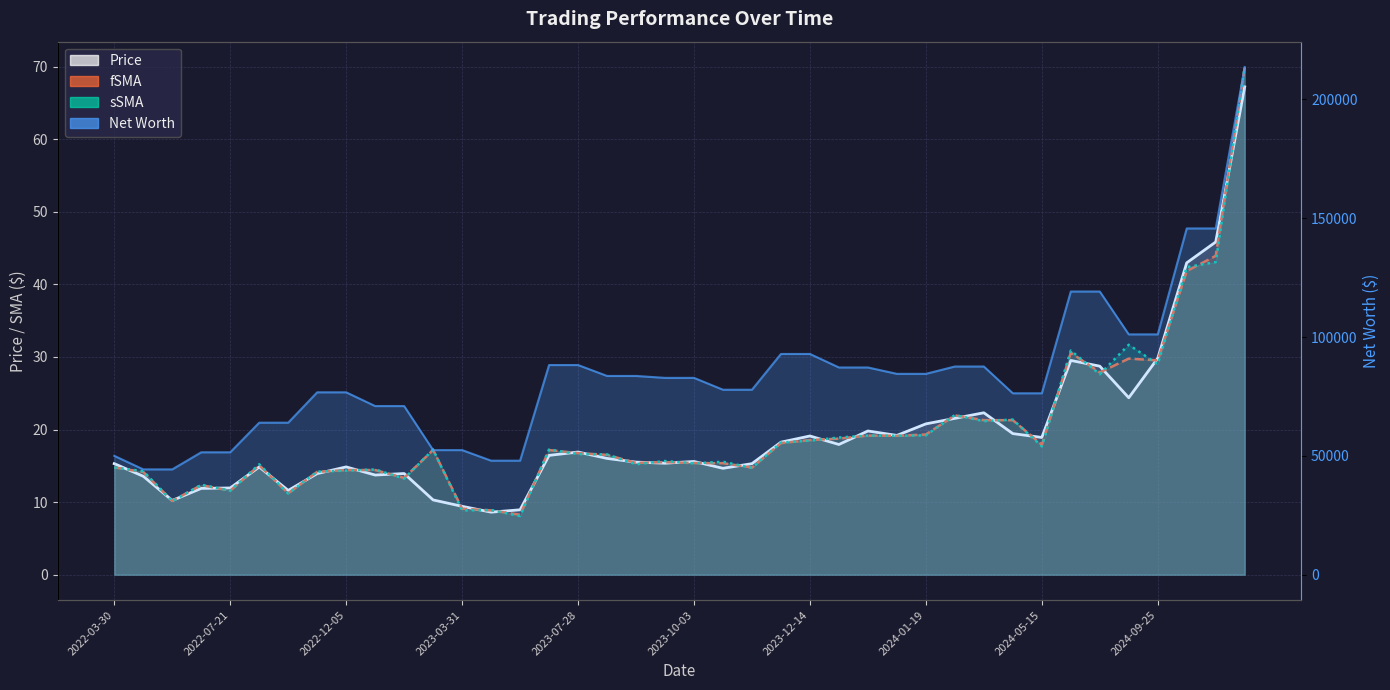

At which category is the sum across all series the highest?

2024-12-31